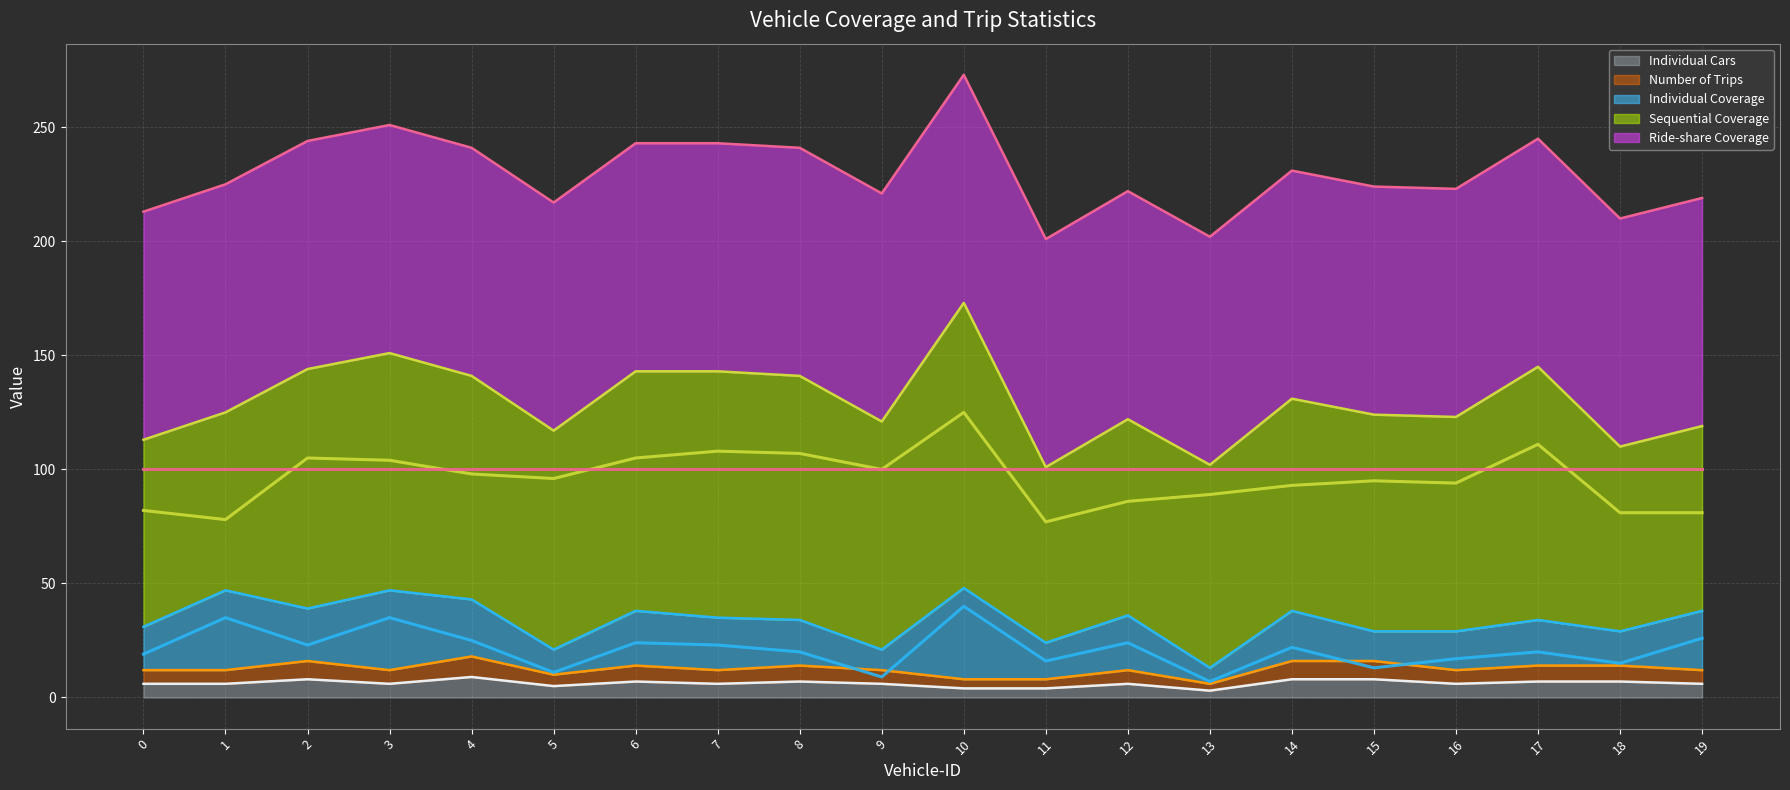

Which category has the lowest value in the Number of Trips series?

13